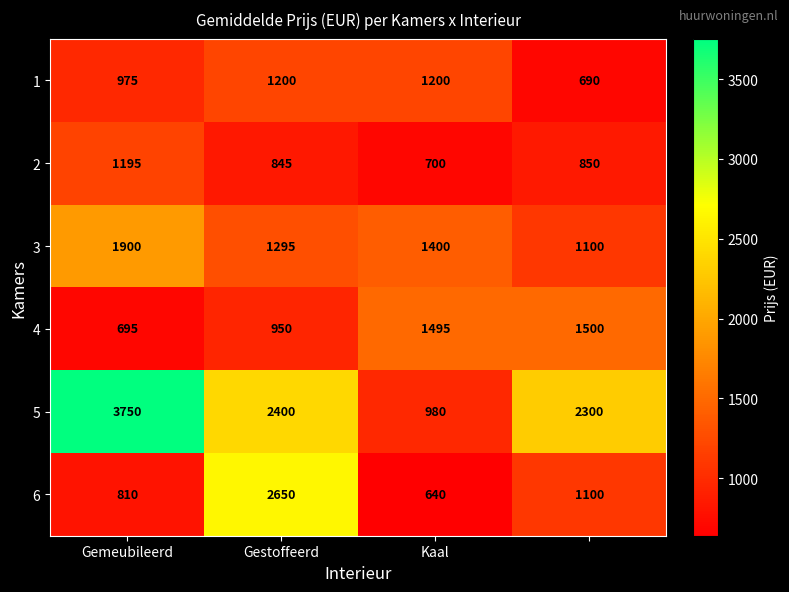

How many series are shown in this chart?

6